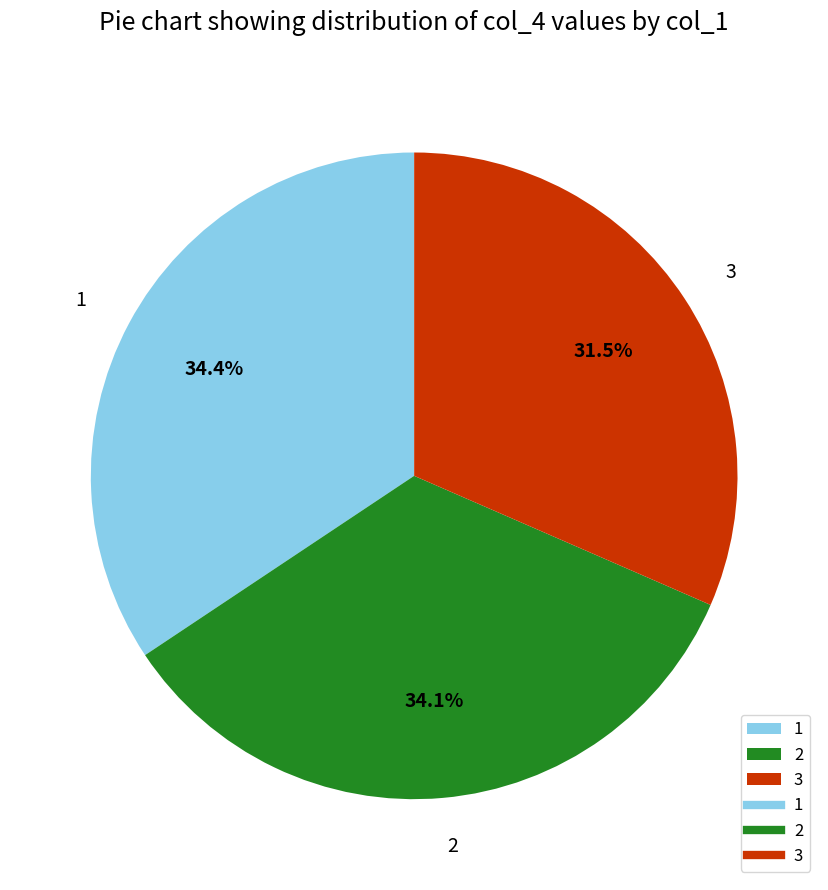

The 3 slice represents 41% of the pie. True or false?

False